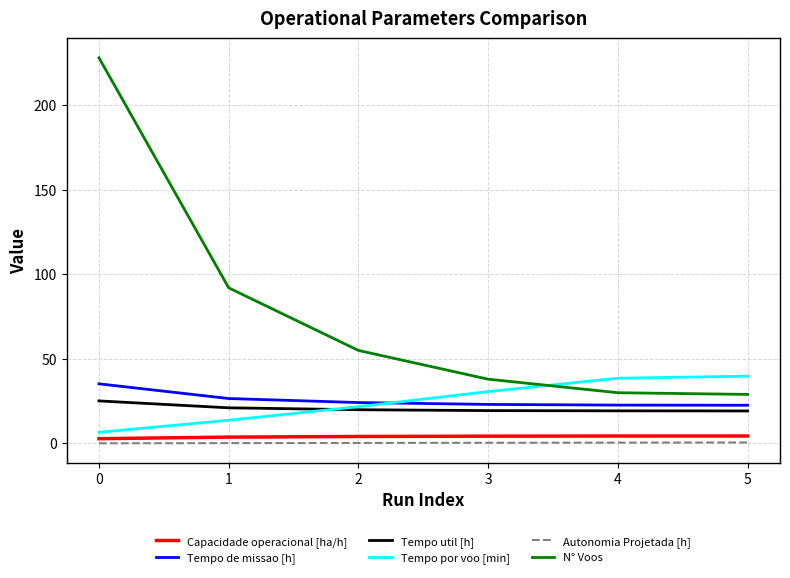

What is the total value across all series at 0?

298.0